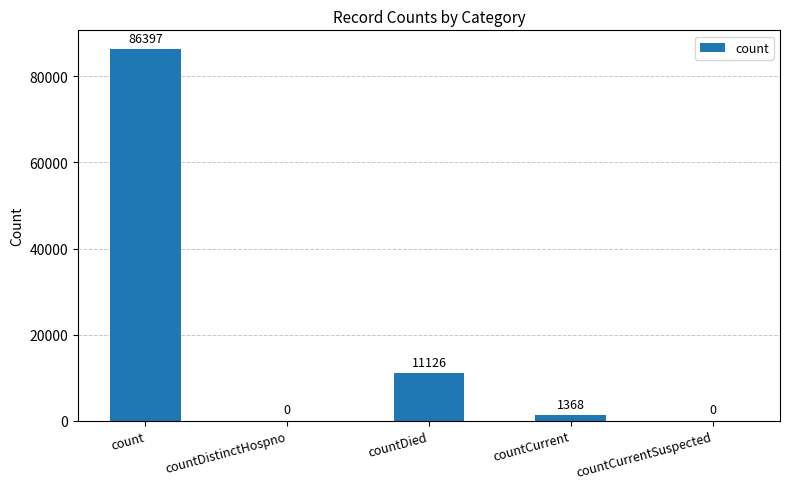

At which label does the data first exceed 1368?

count